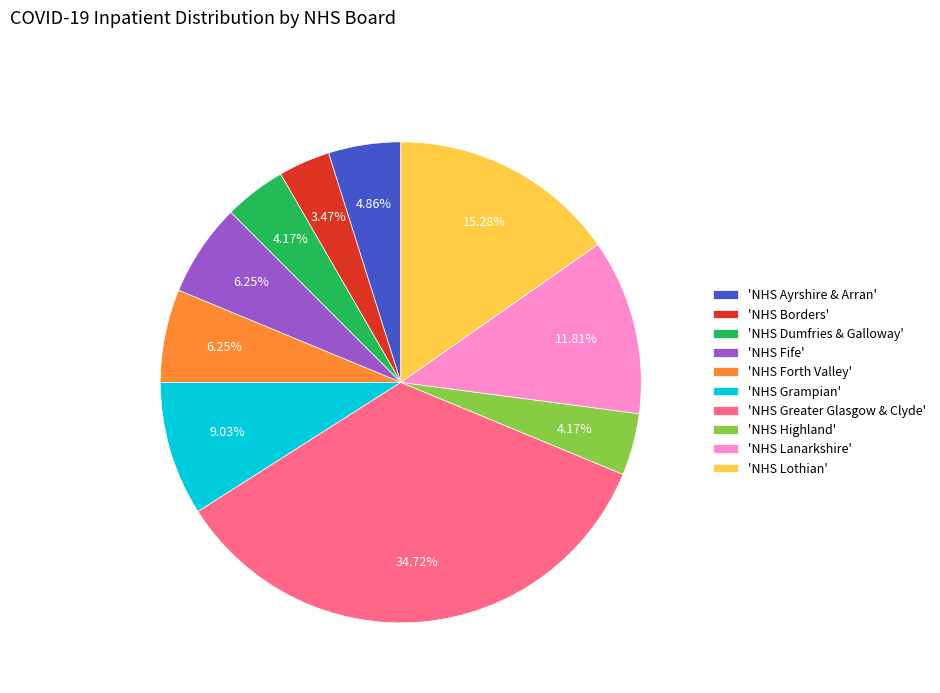

Is there a majority slice in this chart?

No